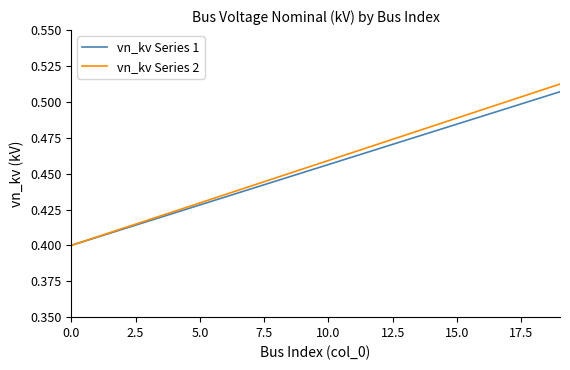

How many series are shown in this chart?

2